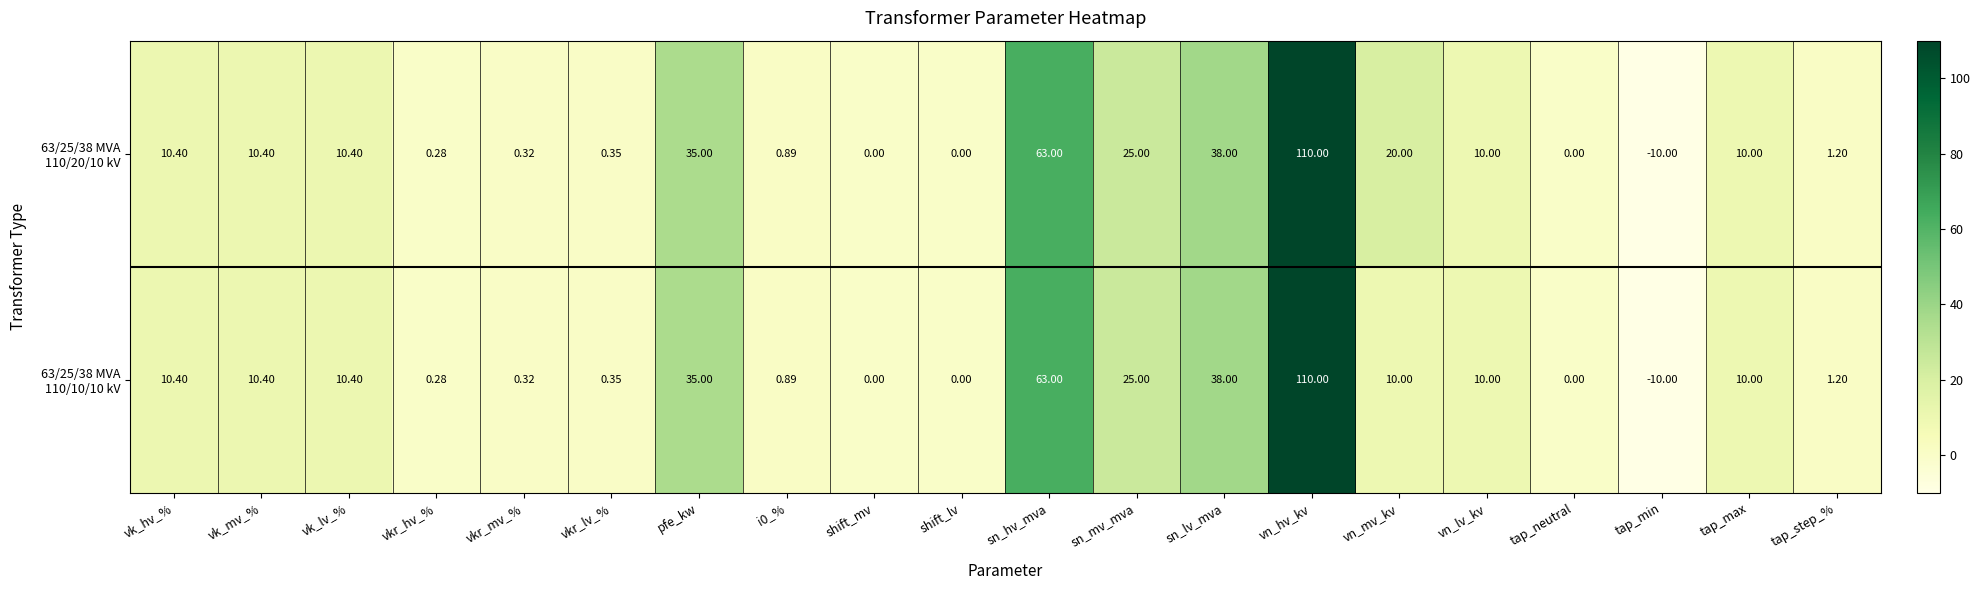

At which category is the sum across all series the highest?

vn_hv_kv